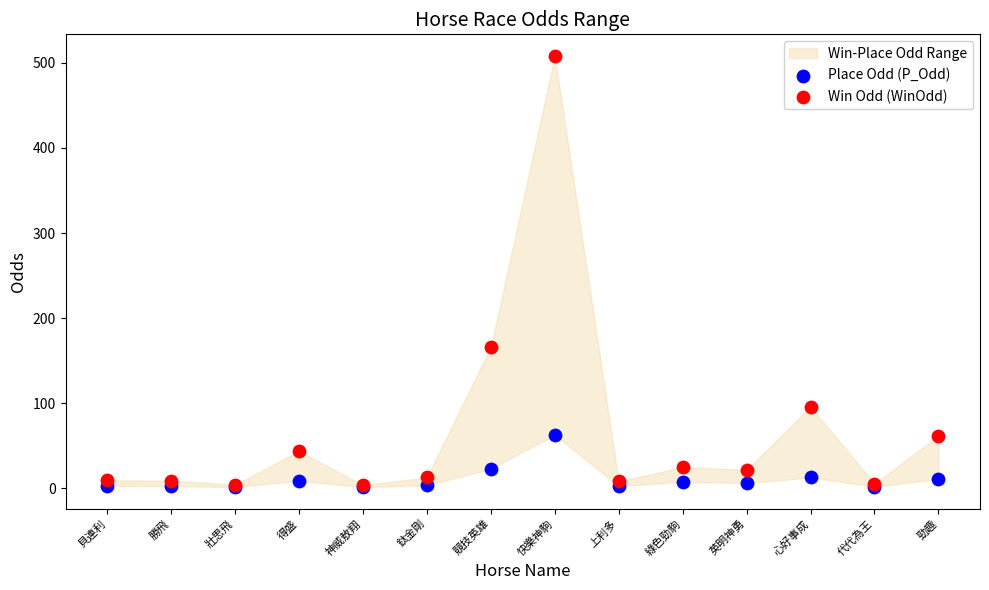

Across all series, what Y value is closest to 254?

166.0